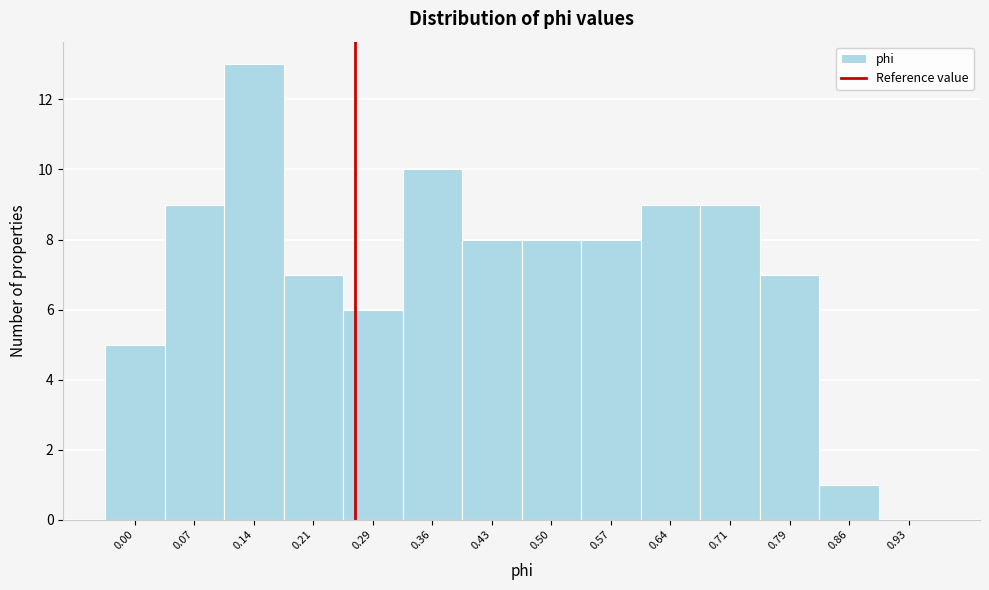

Reading left to right, extract all data points from this chart.

0.00=5	0.07=9	0.14=13	0.21=7	0.29=6	0.36=10	0.43=8	0.50=8	0.57=8	0.64=9	0.71=9	0.79=7	0.86=1	0.93=0